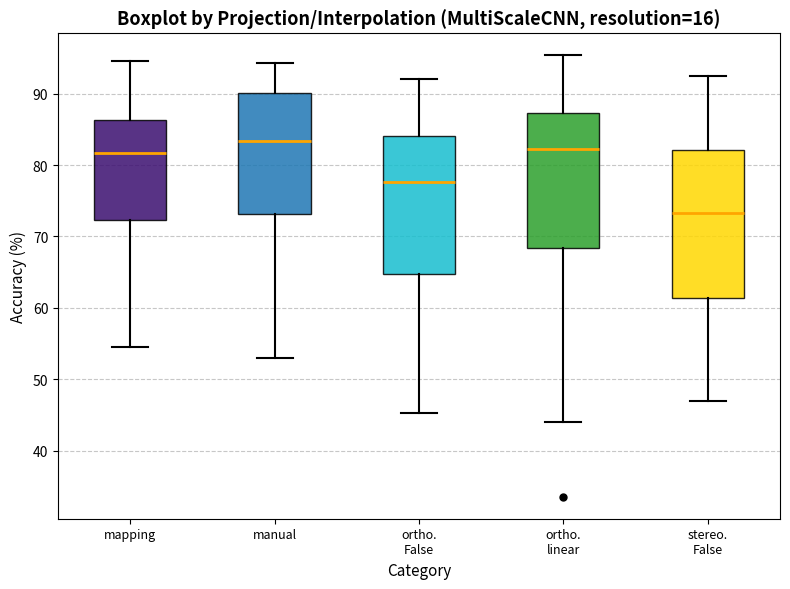

Reading left to right, transcribe this box plot: for each box, give where its median line is, the range the box spans, and where its two whiskers end, as read against the y-axis. The values are not printed on the chart, so give them approximately, as read against the axis.

mapping: median 82, box 72 to 86, whiskers 54 to 95
manual: median 83, box 73 to 90, whiskers 53 to 94
ortho. False: median 78, box 65 to 84, whiskers 45 to 92
ortho. linear: median 82, box 68 to 87, whiskers 44 to 95
stereo. False: median 73, box 61 to 82, whiskers 47 to 92